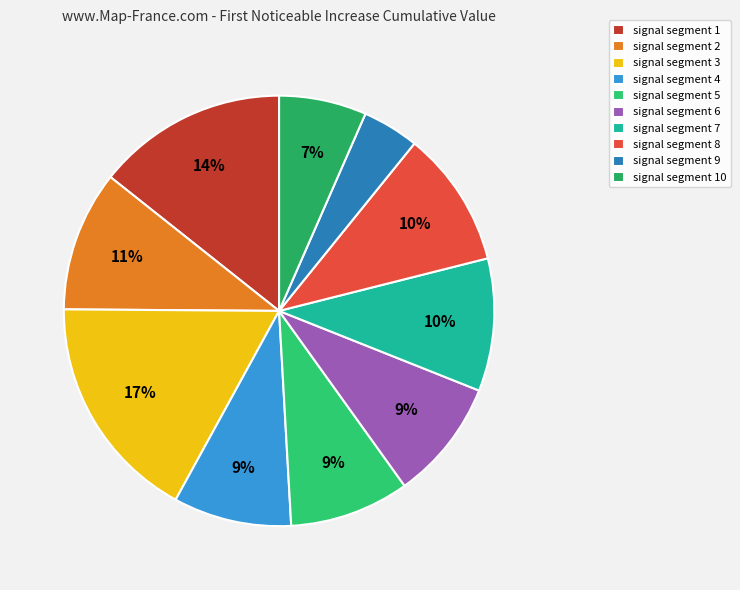

Is it true that signal segment 6 is 3% of the pie?

False